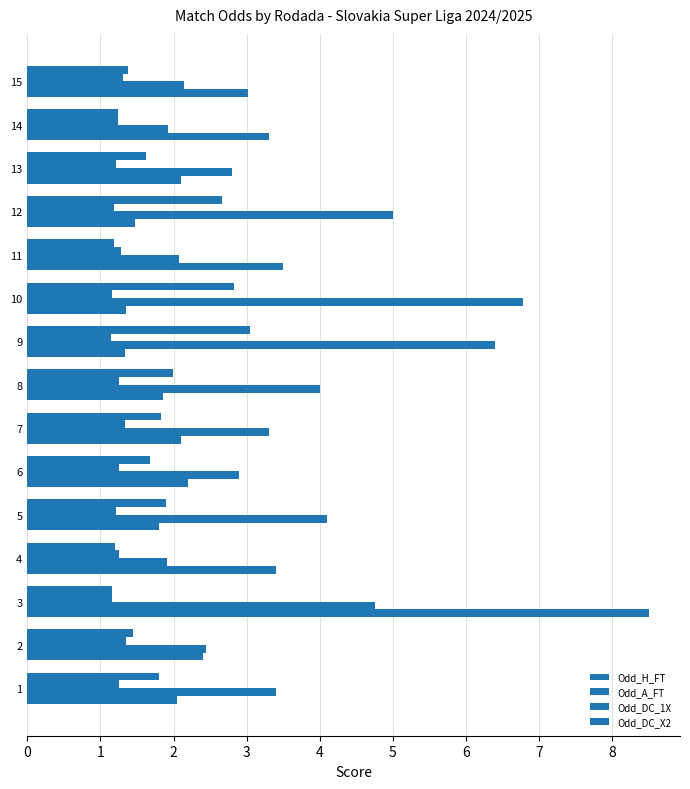

How many distinct data groups are displayed?

4